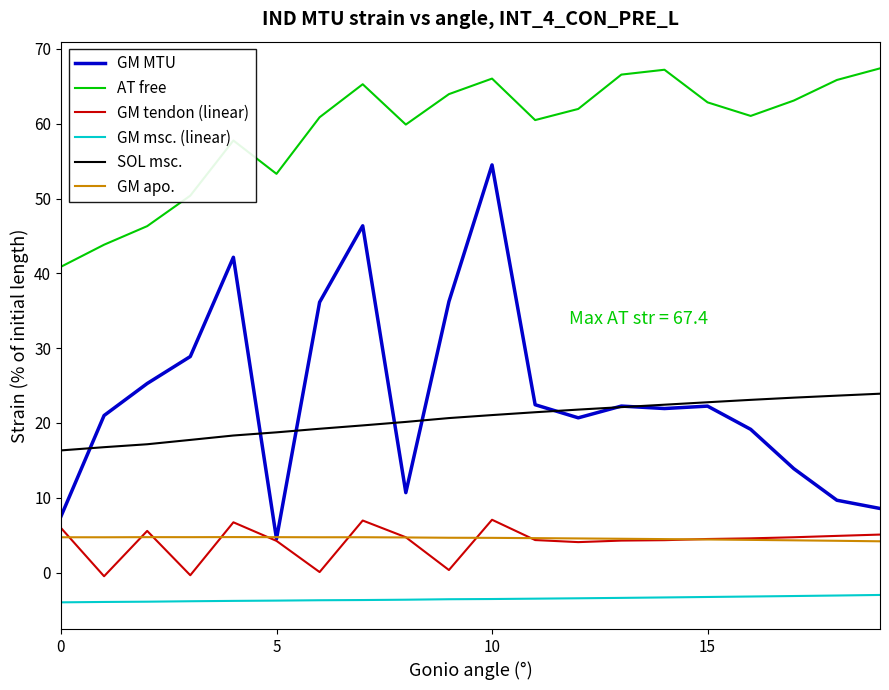

What is the sum of all GM MTU values?

474.0